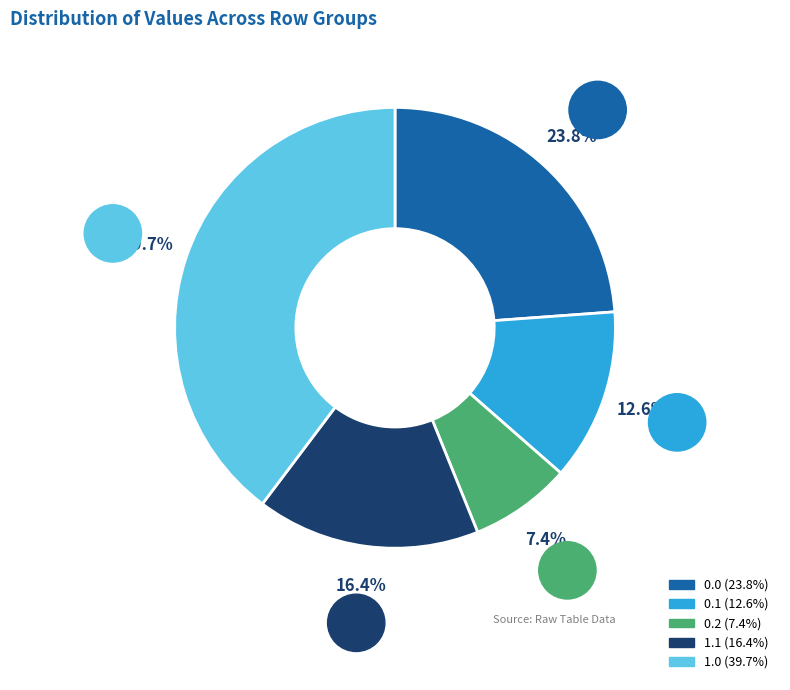

To the nearest percent, what portion does 0.1 represent?

13%